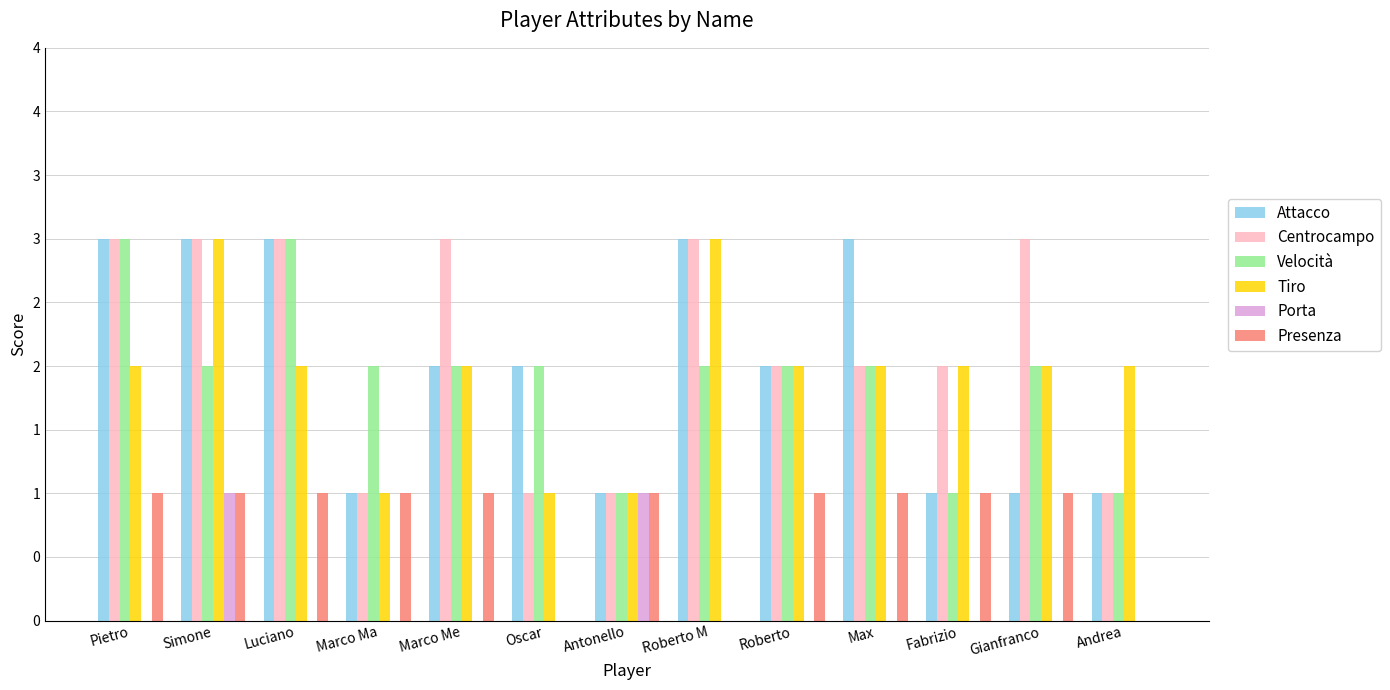

Are the bars grouped side by side (vs. stacked)?

Yes